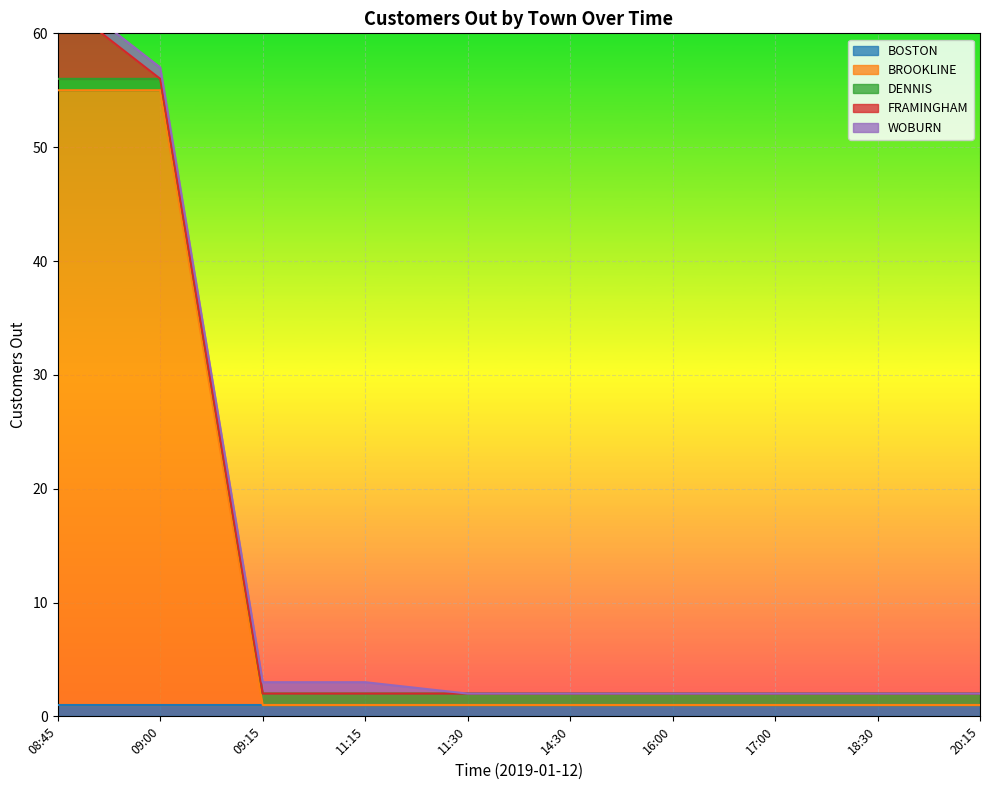

Which has a higher value, 11:30 or 20:15?

11:30